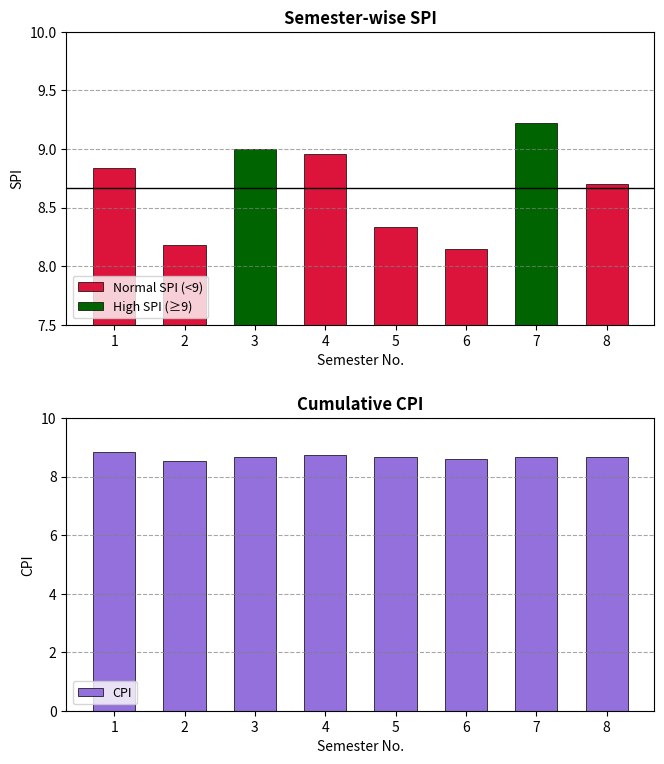

What is the minimum value for CPI?

8.5